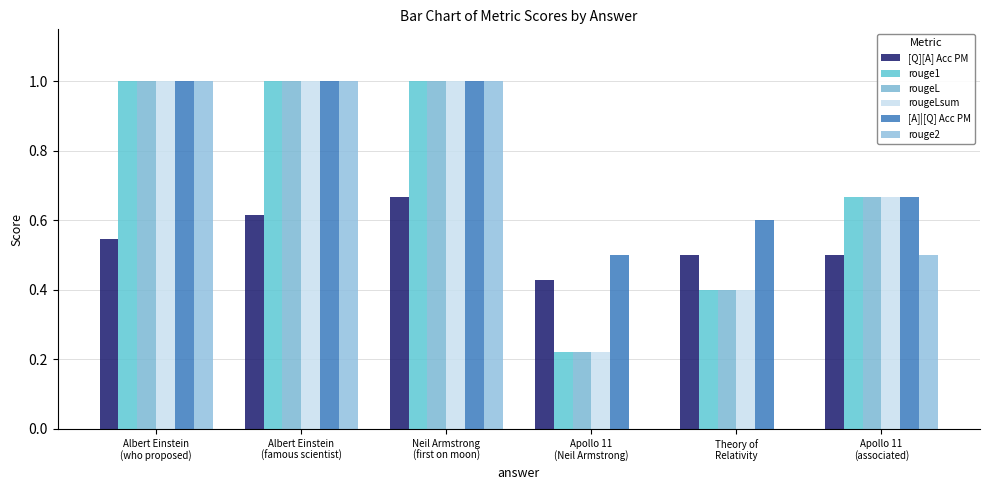

Are the bars horizontal?

No